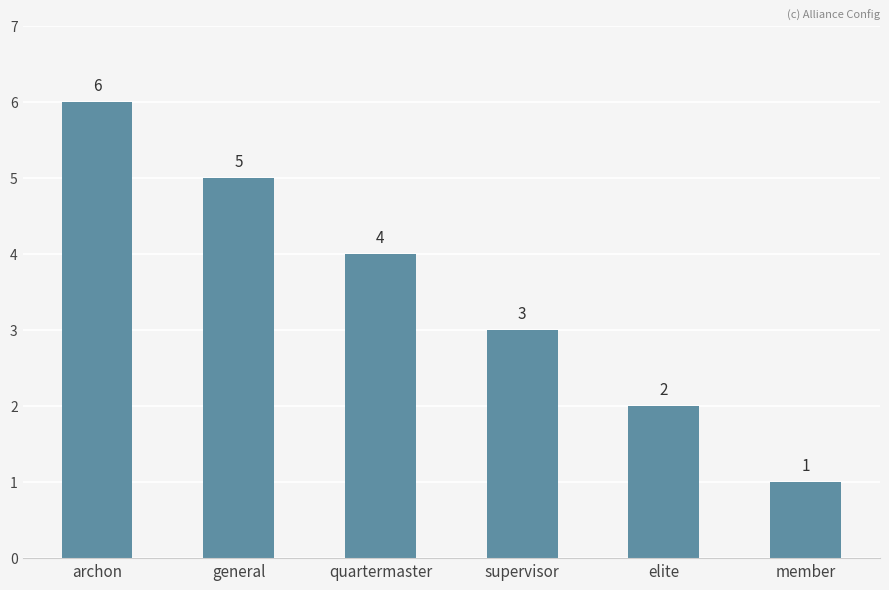

What is the label of the 2nd bar from the right?

elite